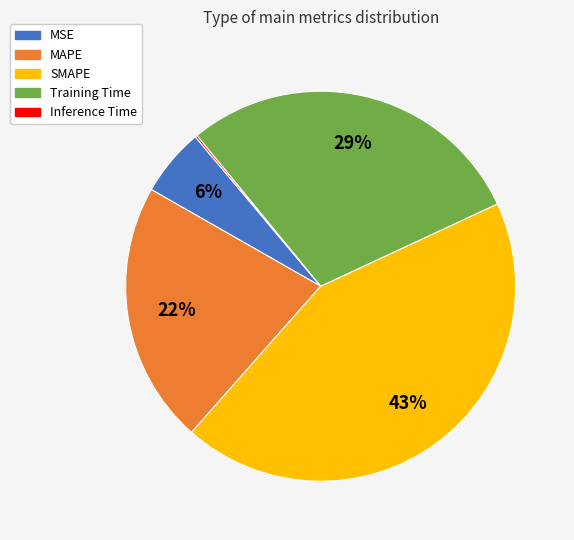

Which has a higher value, MAPE or MSE?

MAPE